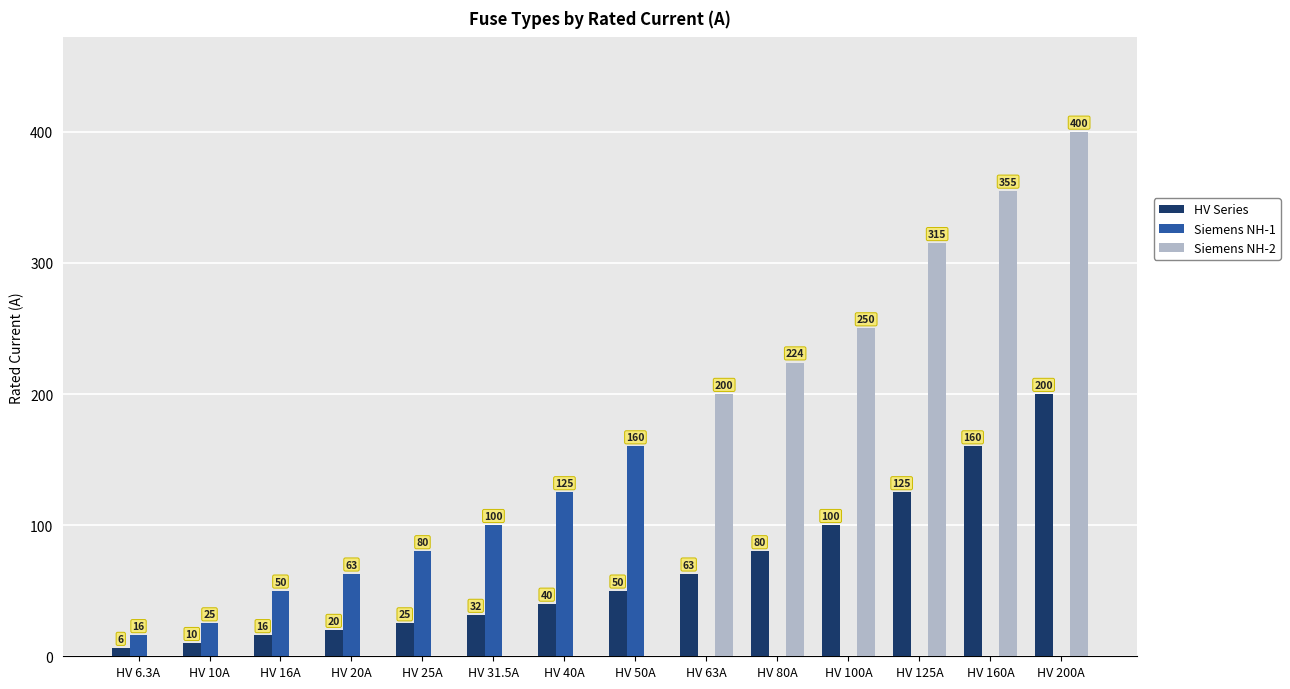

Are the bars grouped side by side (vs. stacked)?

Yes